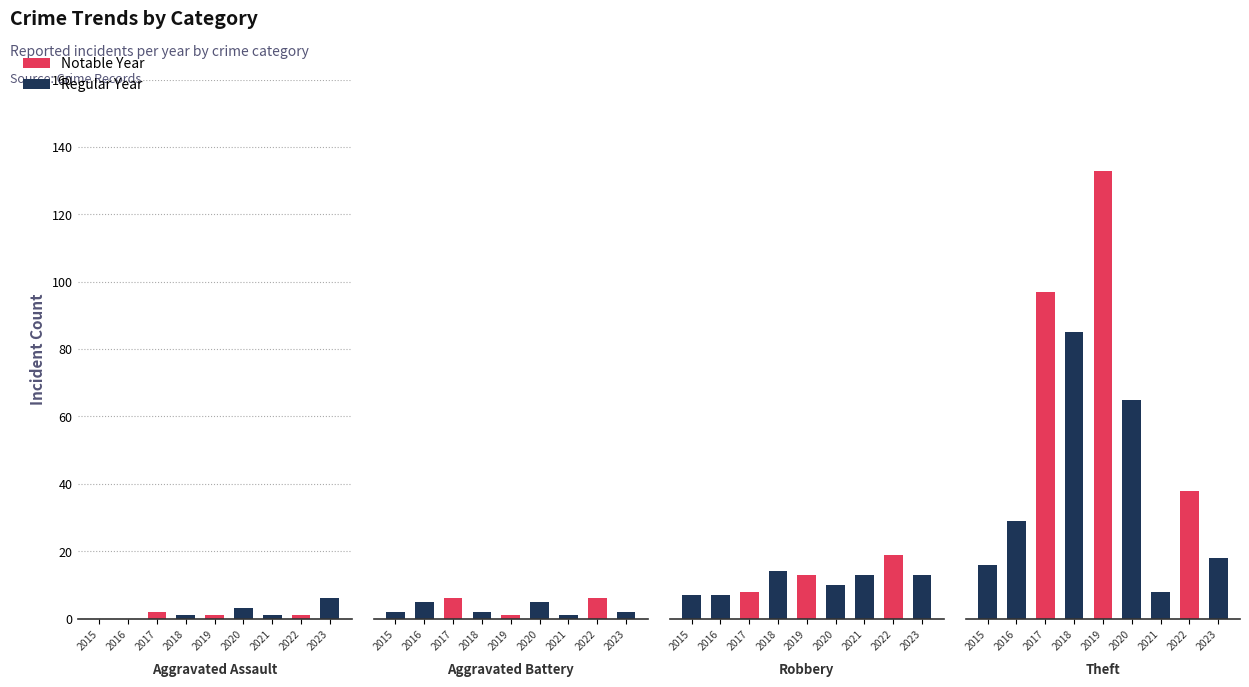

At which label does Robbery reach its peak?

2022